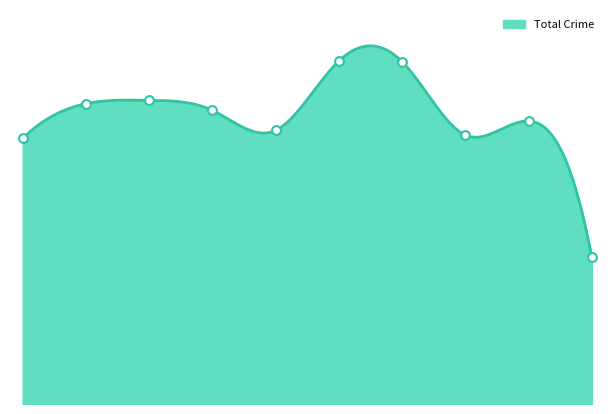

At which category is the sum across all series the highest?

2020